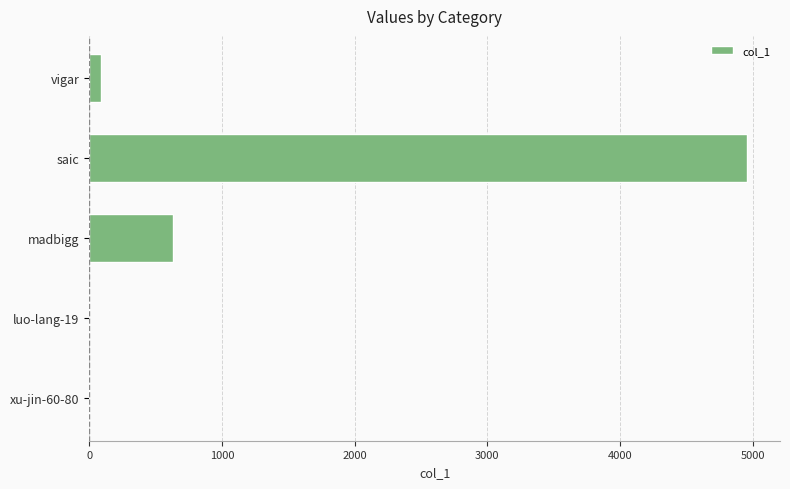

Which label corresponds to the largest value in the chart?

saic